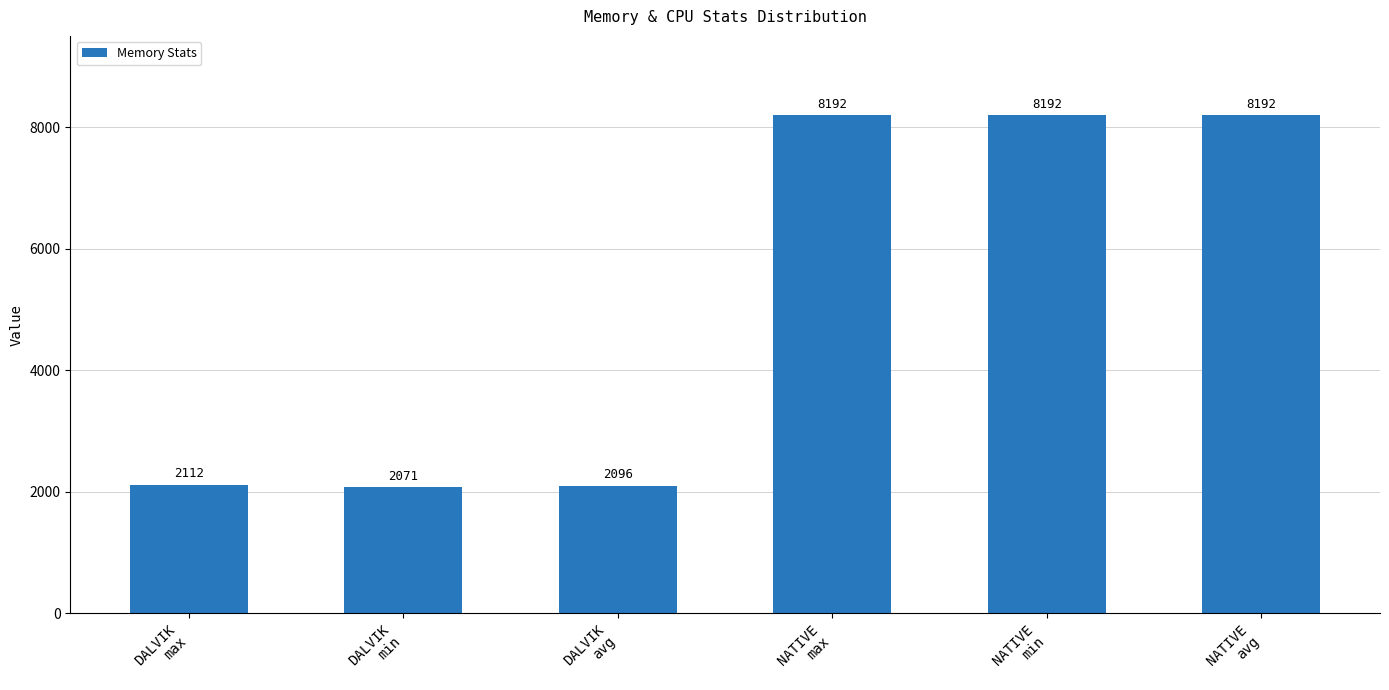

What is the minimum value shown in the chart?

2071